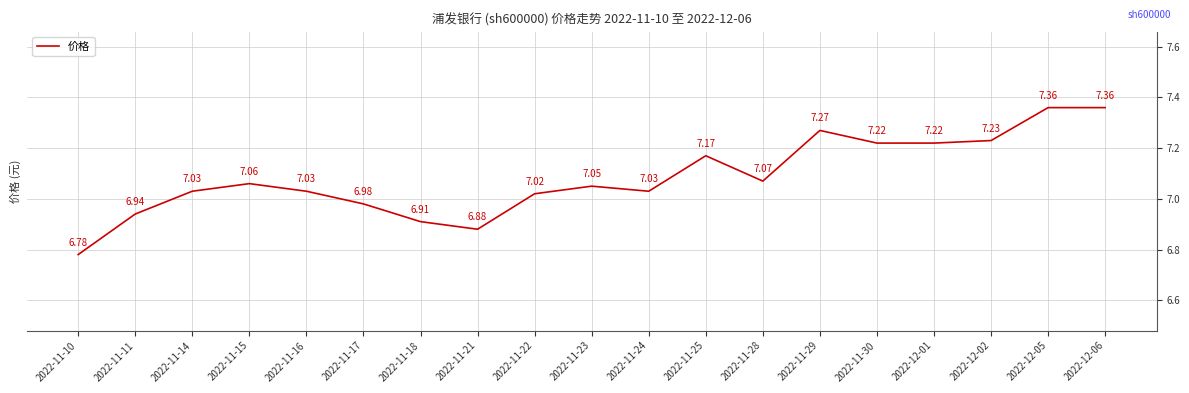

What is the difference between the second highest and second lowest values?

0.5